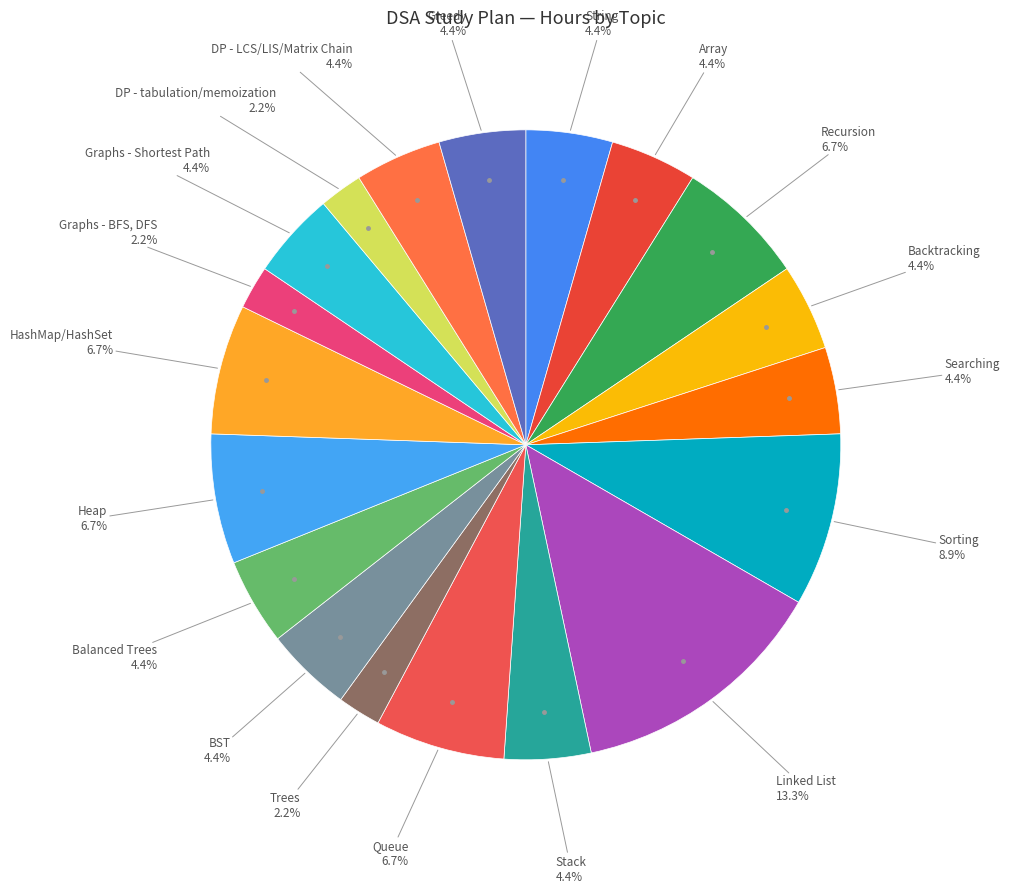

Is there a majority slice in this chart?

No